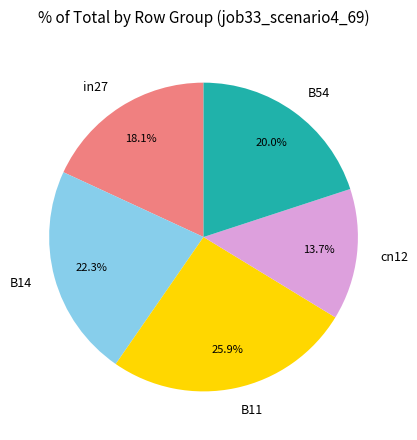

To the nearest percent, what is the combined percentage of cn12 and B11?

40%